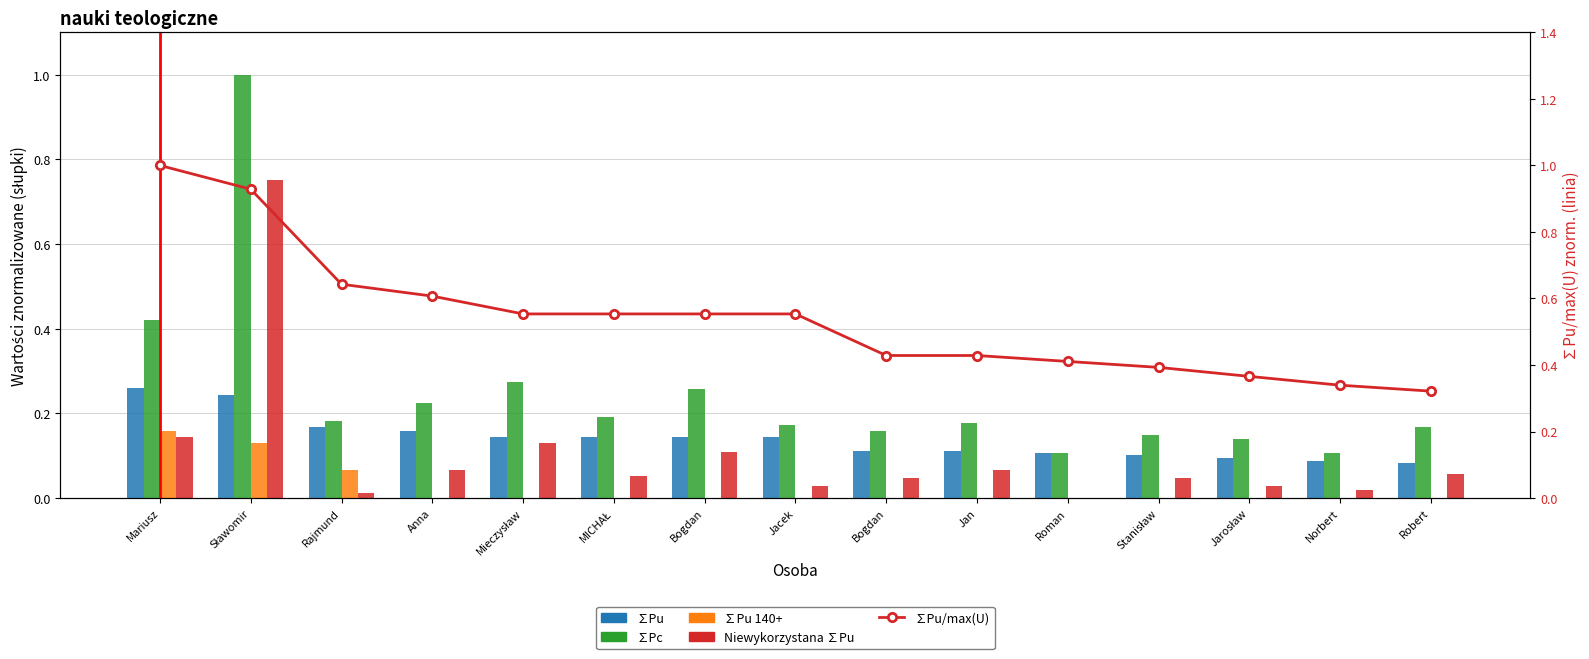

Which series has the largest total across all categories?

∑Pu/max(U)